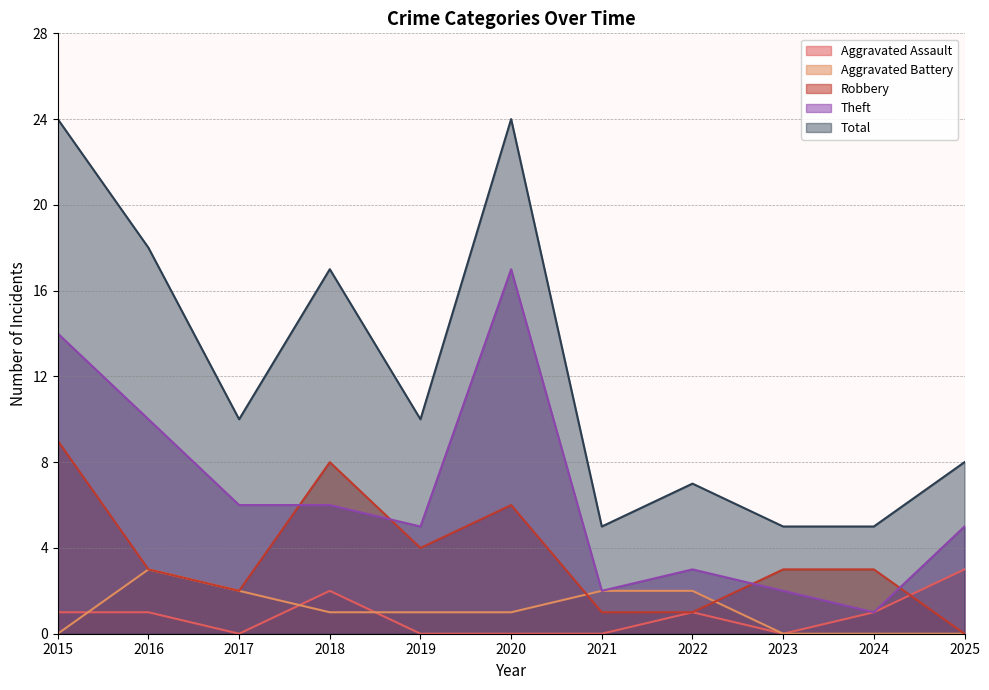

How many lines are shown in the chart?

5